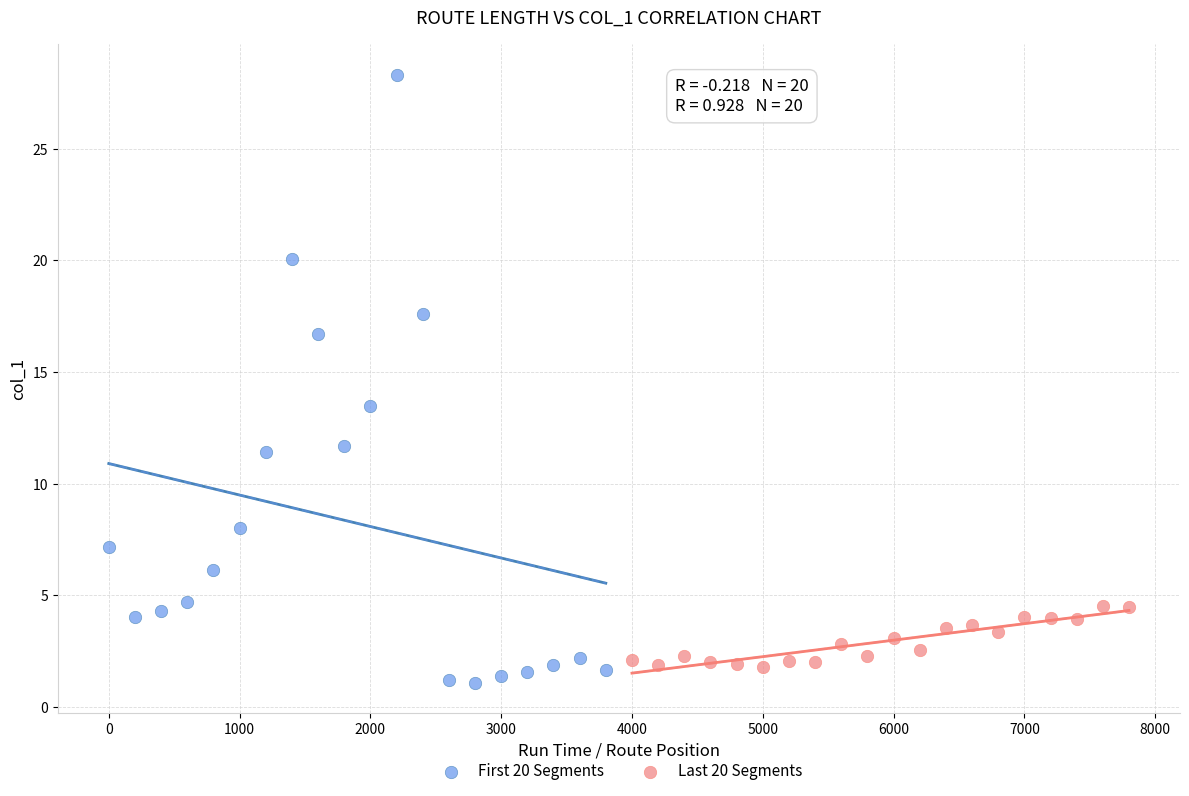

Which series has the widest spread of Y values?

First 20 Segments